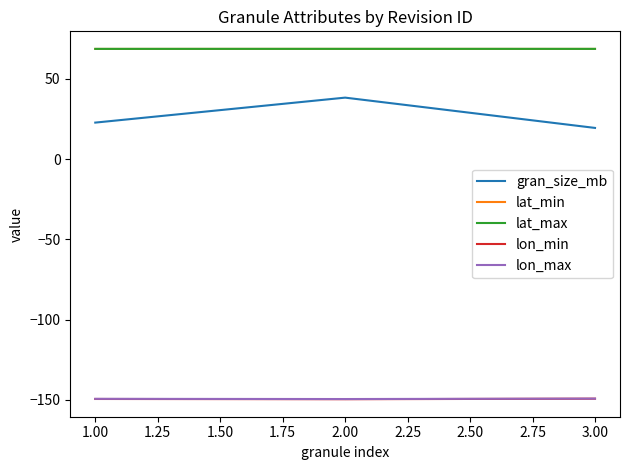

Which series has the largest range (max minus min)?

gran_size_mb